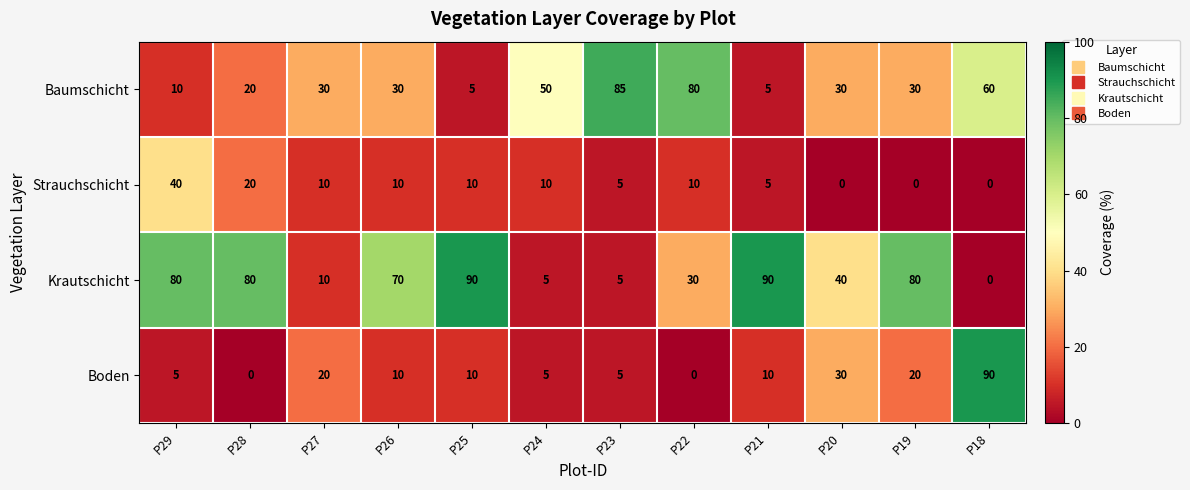

True or false: Baumschicht has a value of 50 at P26.

False